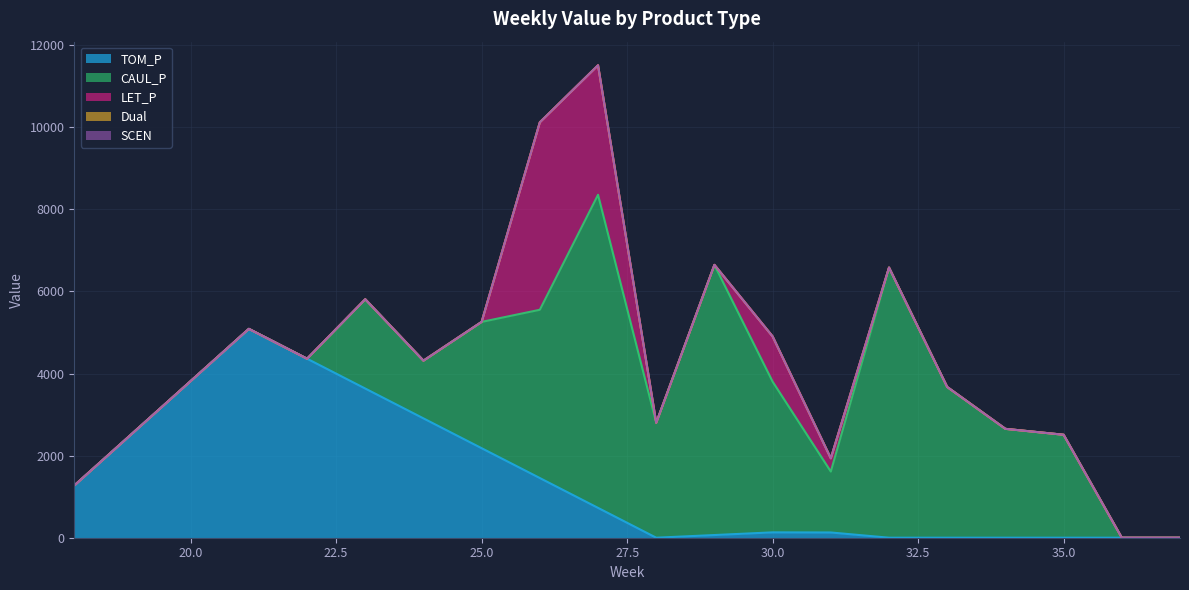

At which label is Dual closest to 0?

18